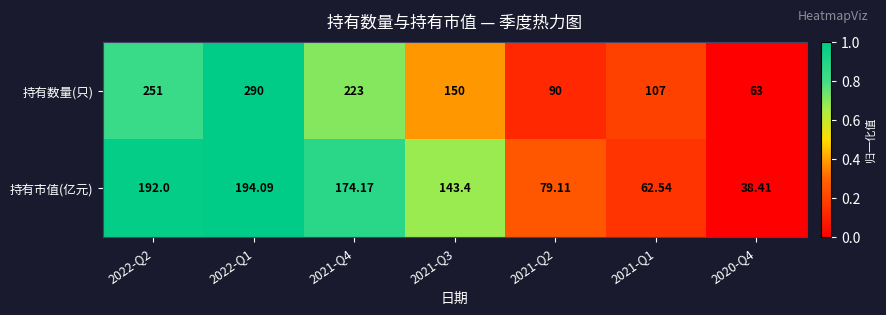

Which label corresponds to the smallest value in the chart?

2020-Q4